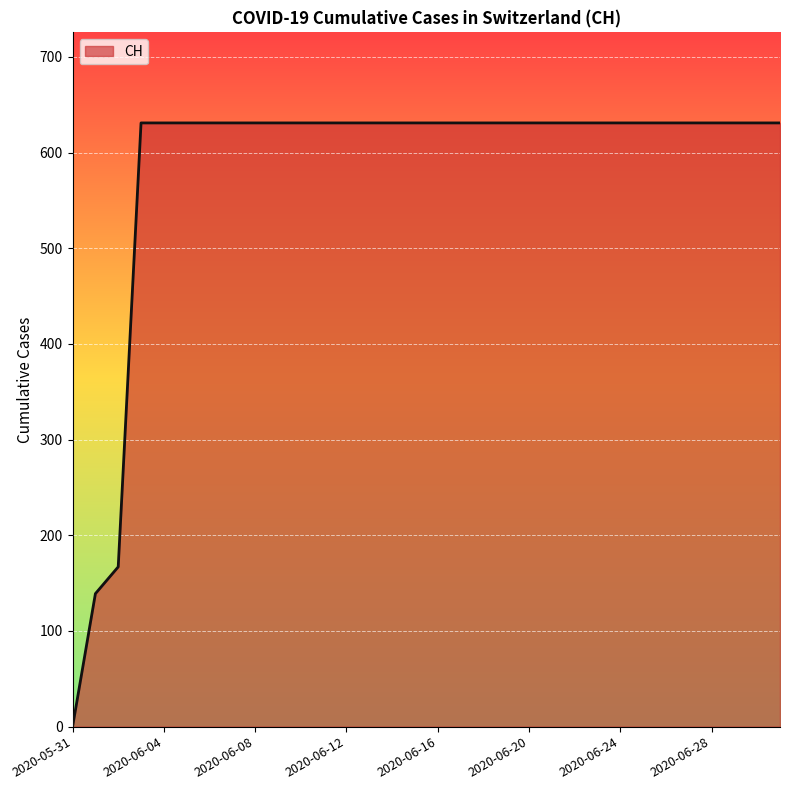

What is the difference between the maximum and minimum values?

631